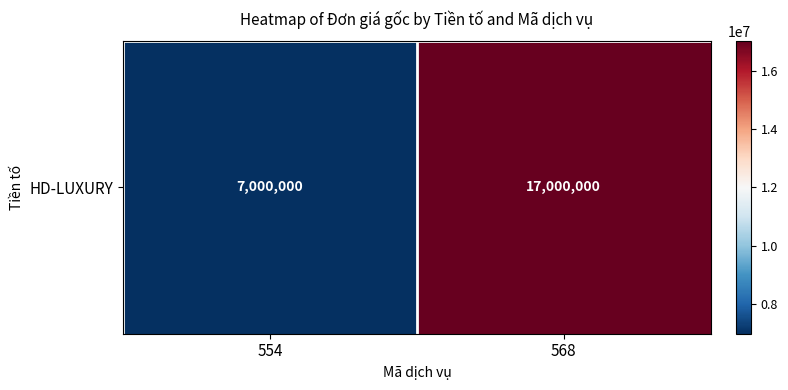

List the labels in order of value, largest first.

568, 554